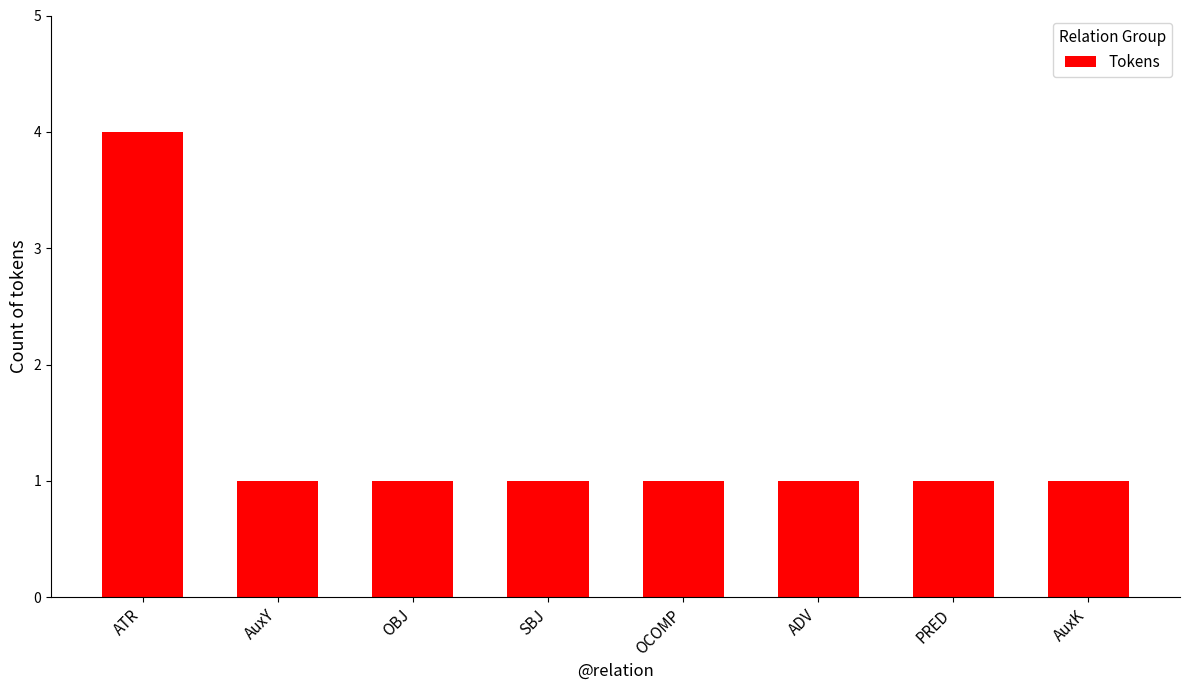

The value at AuxK is 1. True or false?

True